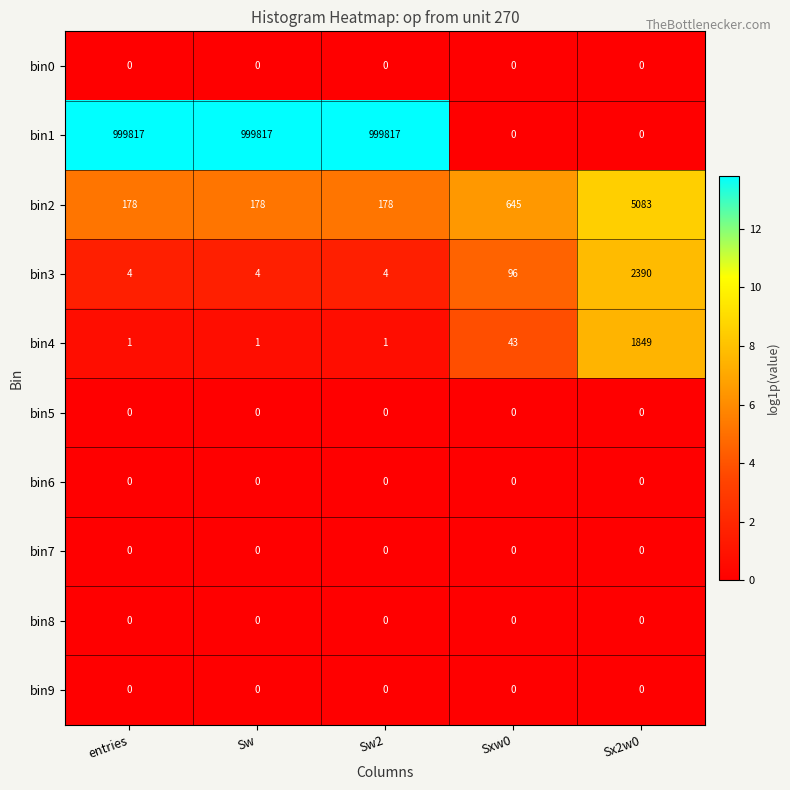

What is the maximum value shown in the chart?

999817